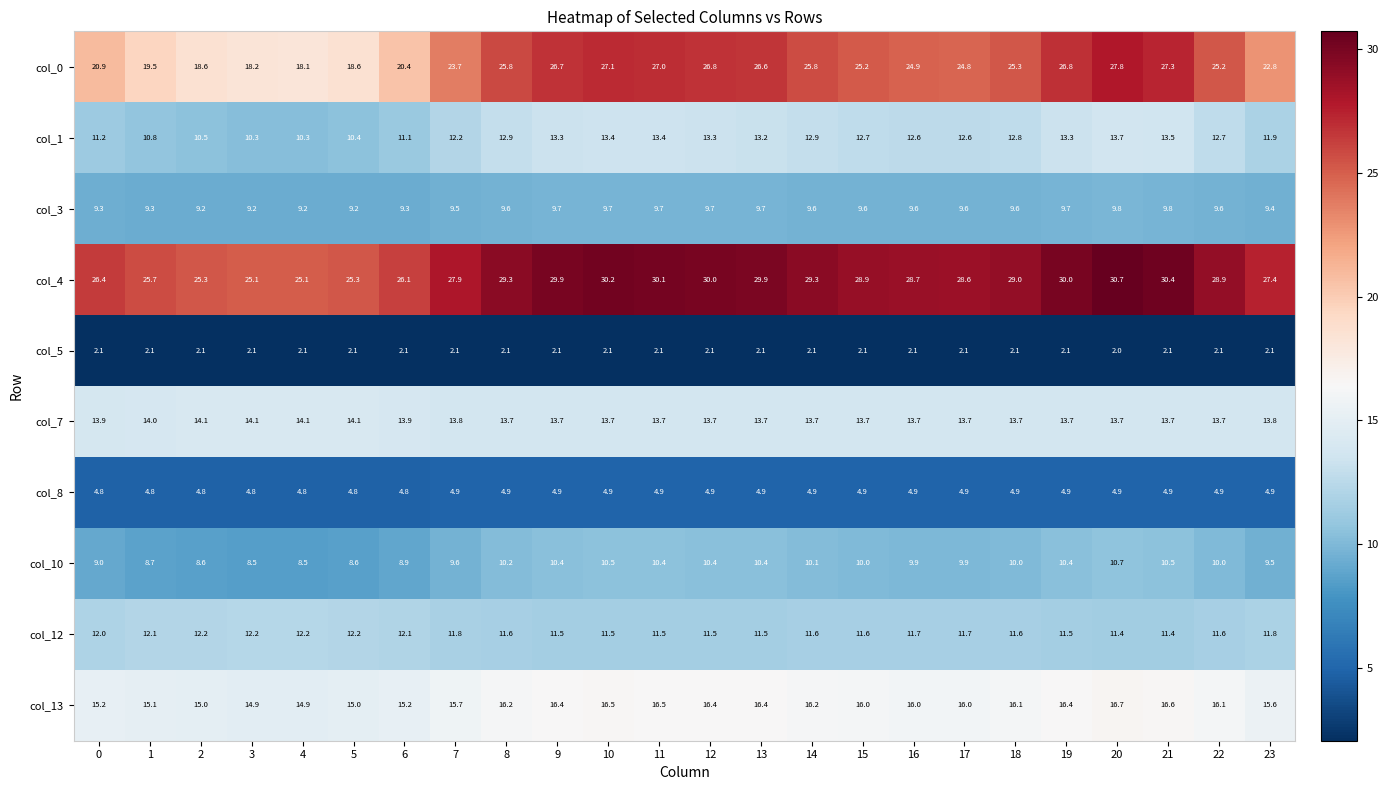

What is the minimum value shown in the chart?

2.0